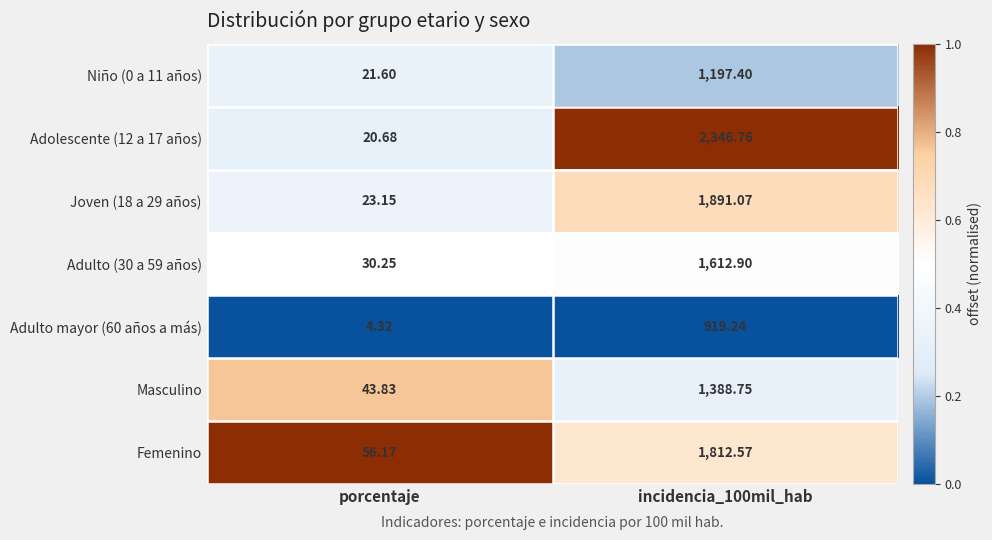

Is the value of Masculino at incidencia_100mil_hab greater than the value of Adulto mayor (60 años a más) at incidencia_100mil_hab?

Yes